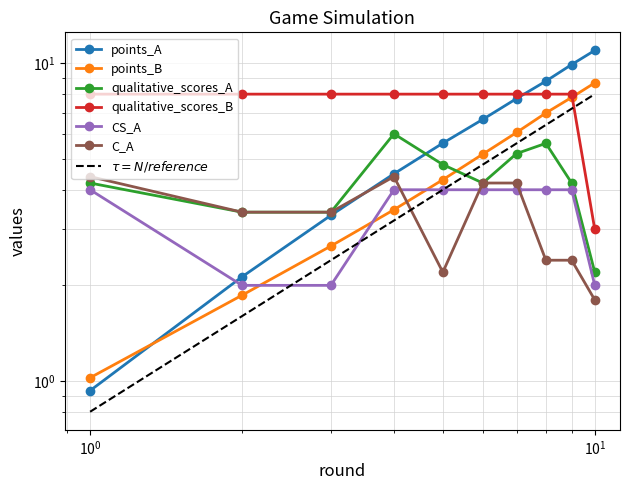

Reading left to right, list all the values displayed in this chart.

points_A: 0.9	2.1	3.3	4.5	5.6	6.7	7.7	8.8	9.9	11.0
points_B: 1.0	1.9	2.7	3.5	4.3	5.2	6.1	7.0	7.8	8.7
qualitative_scores_A: 4.2	3.4	3.4	6.0	4.8	4.2	5.2	5.6	4.2	2.2
qualitative_scores_B: 8.0	8.0	8.0	8.0	8.0	8.0	8.0	8.0	8.0	3.0
CS_A: 4.0	2.0	2.0	4.0	4.0	4.0	4.0	4.0	4.0	2.0
C_A: 4.4	3.4	3.4	4.4	2.2	4.2	4.2	2.4	2.4	1.8